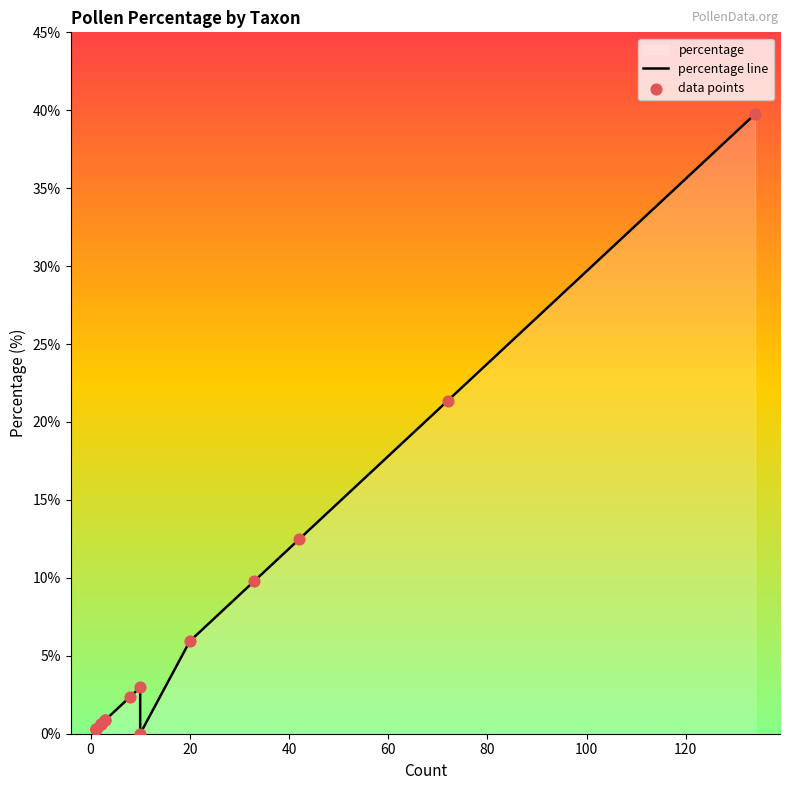

Which series contains the highest Y value?

percentage line